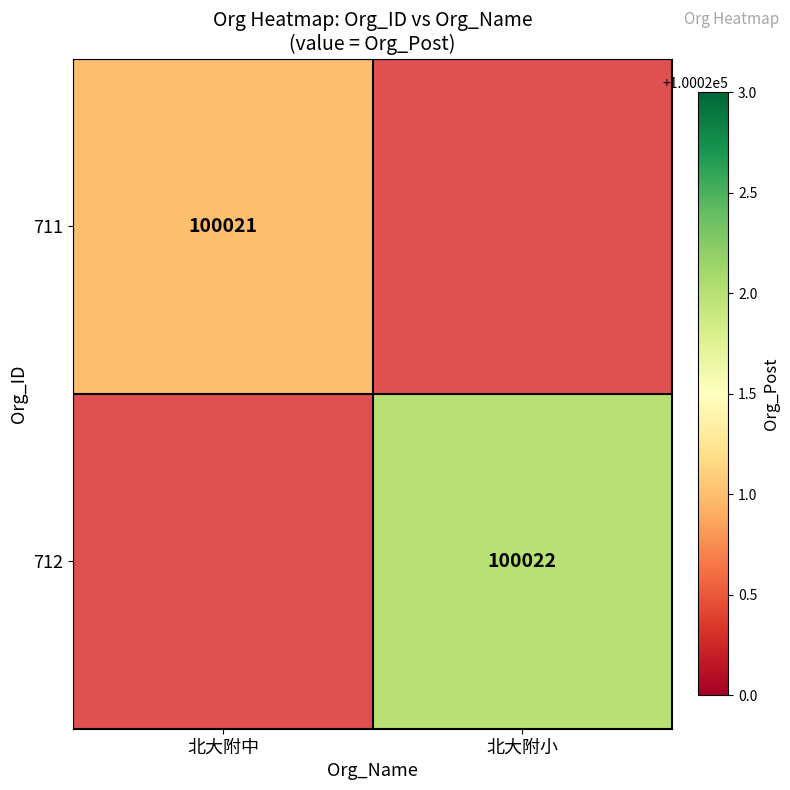

The value of 712 at 北大附小 is 100022. True or false?

True